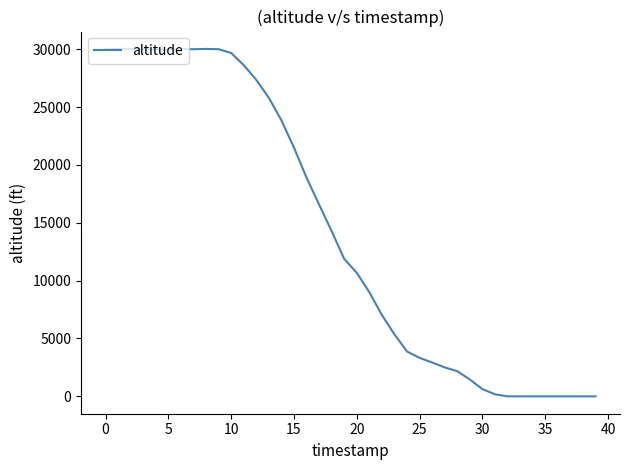

What is the difference between the maximum and minimum values?

30025